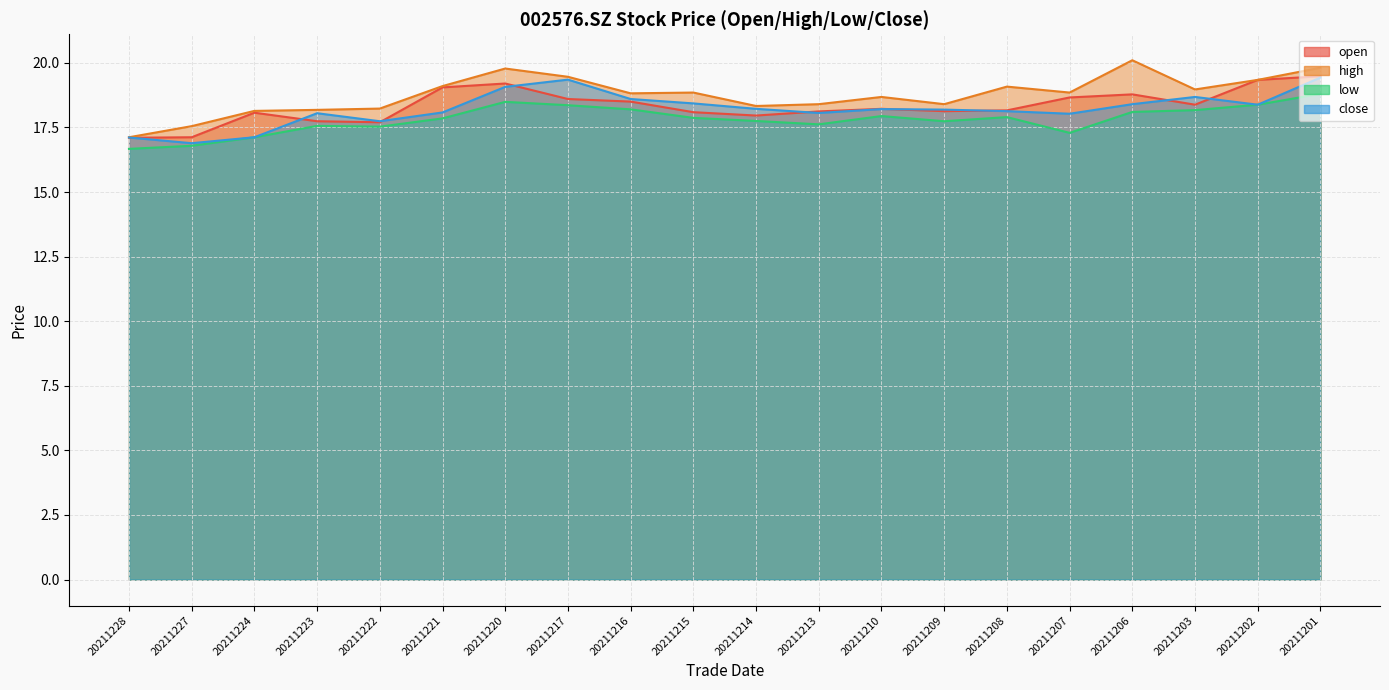

What is the maximum value for high?

20.1